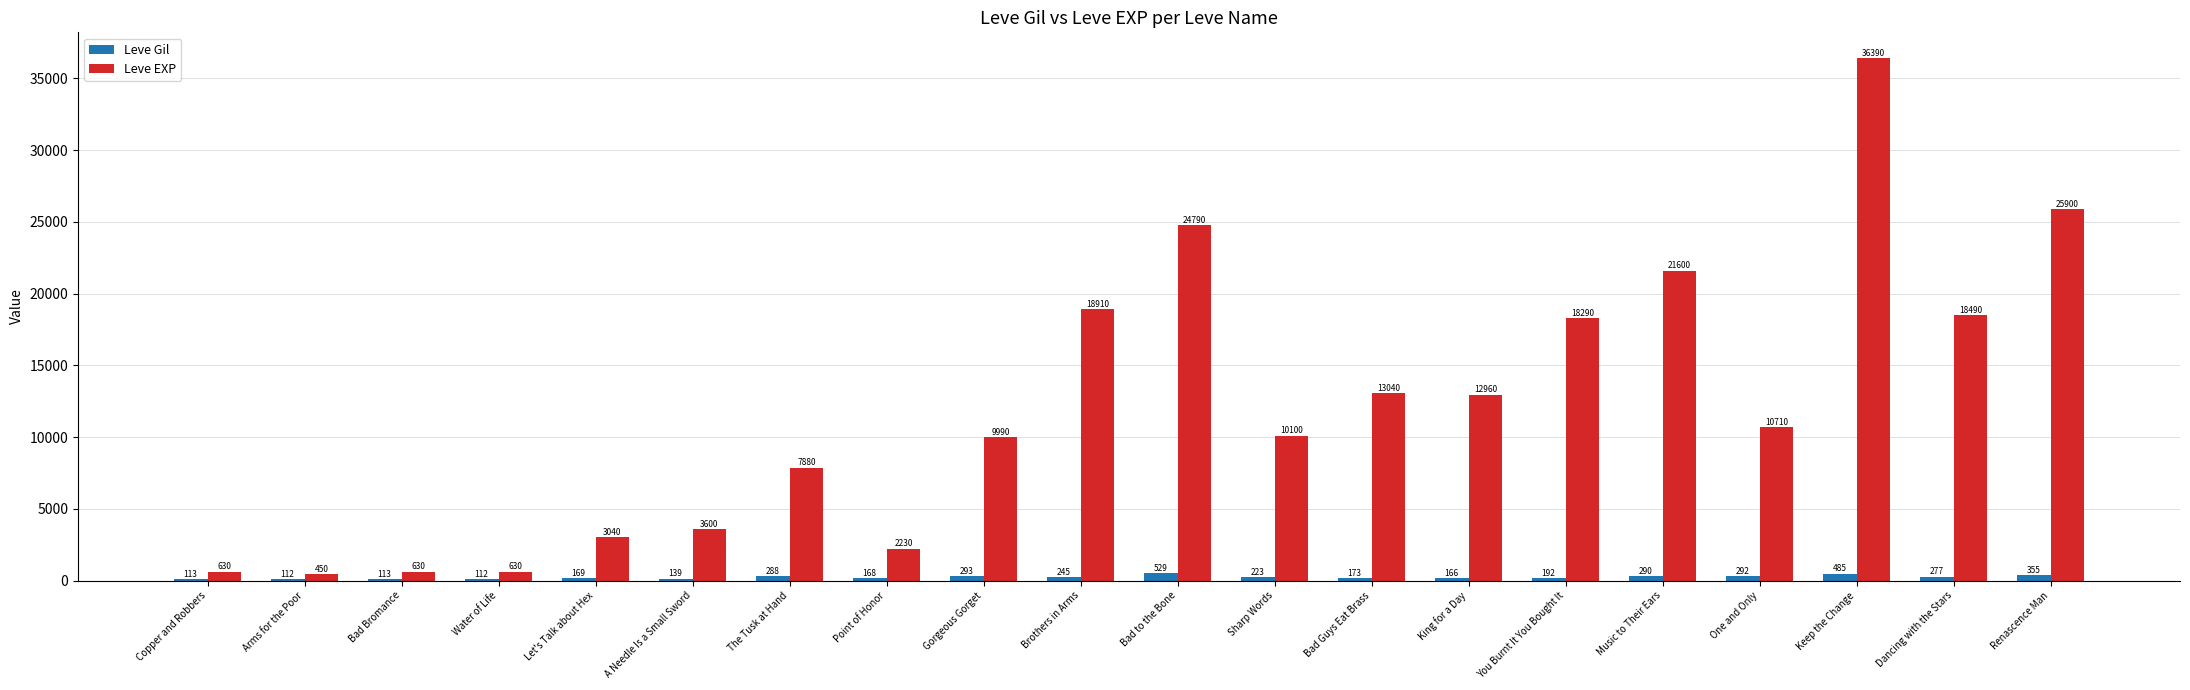

The value of Leve EXP at Gorgeous Gorget is 3162. True or false?

False